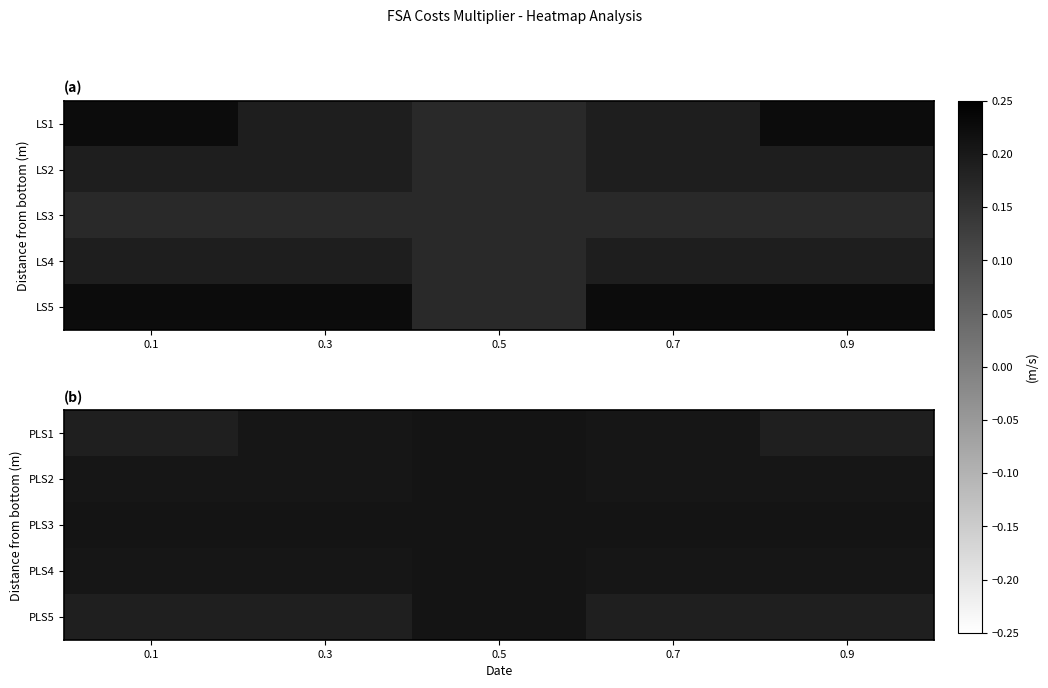

How many series are shown in this chart?

5